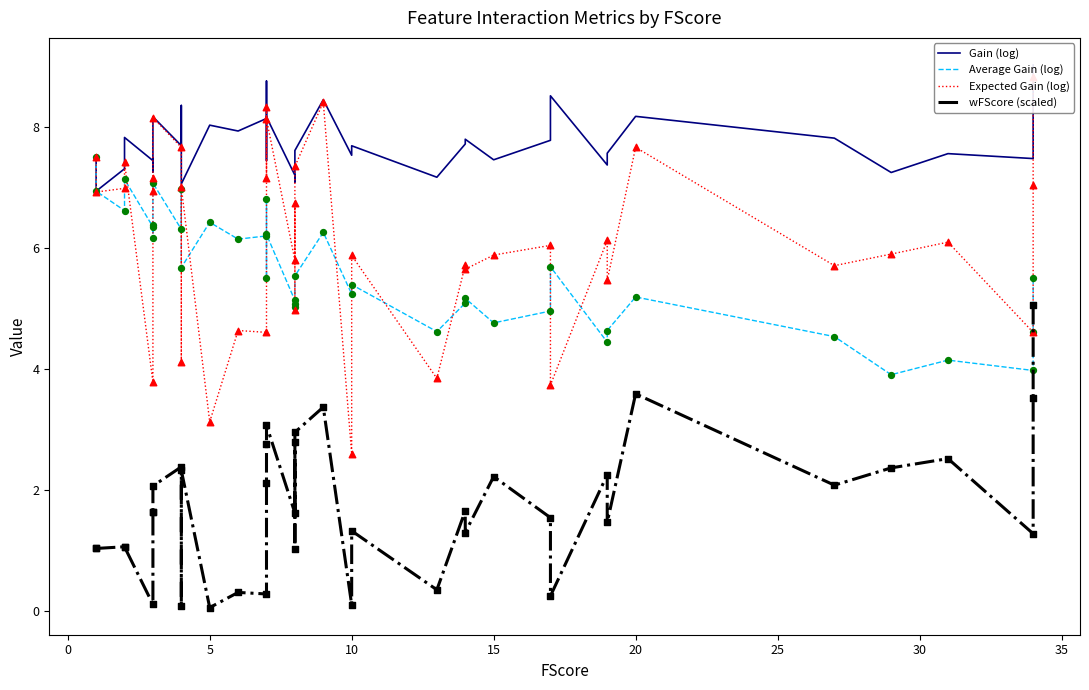

Which series has the largest total across all categories?

Gain (log)